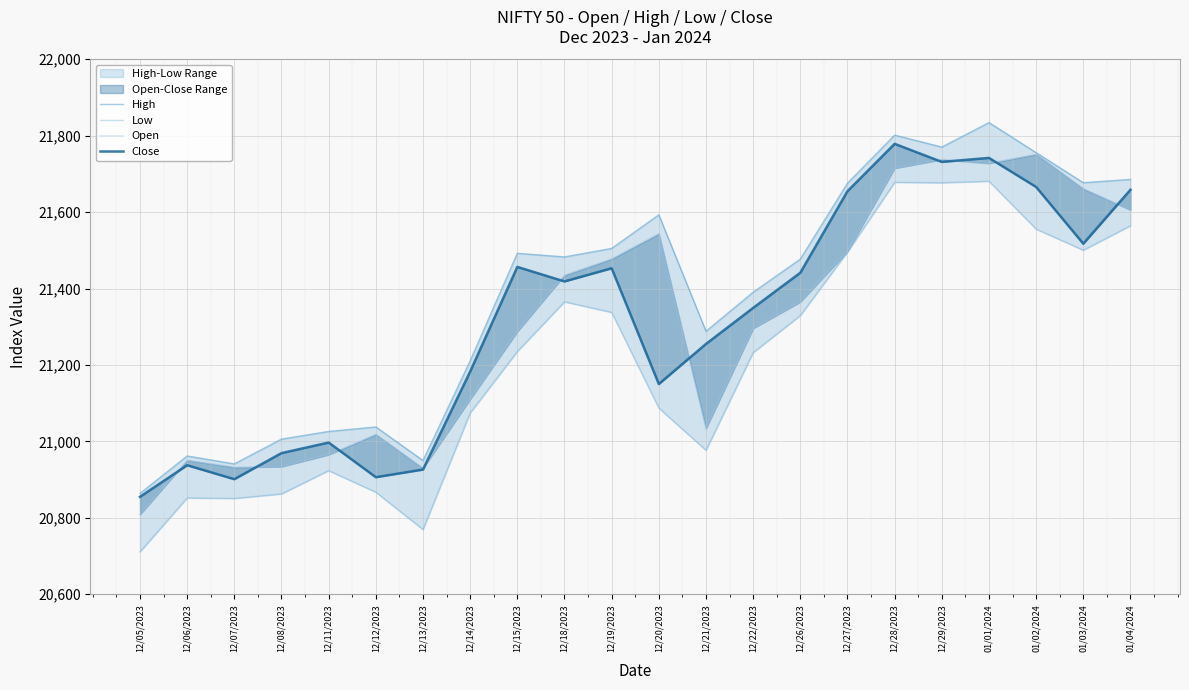

How many lines are shown in the chart?

4